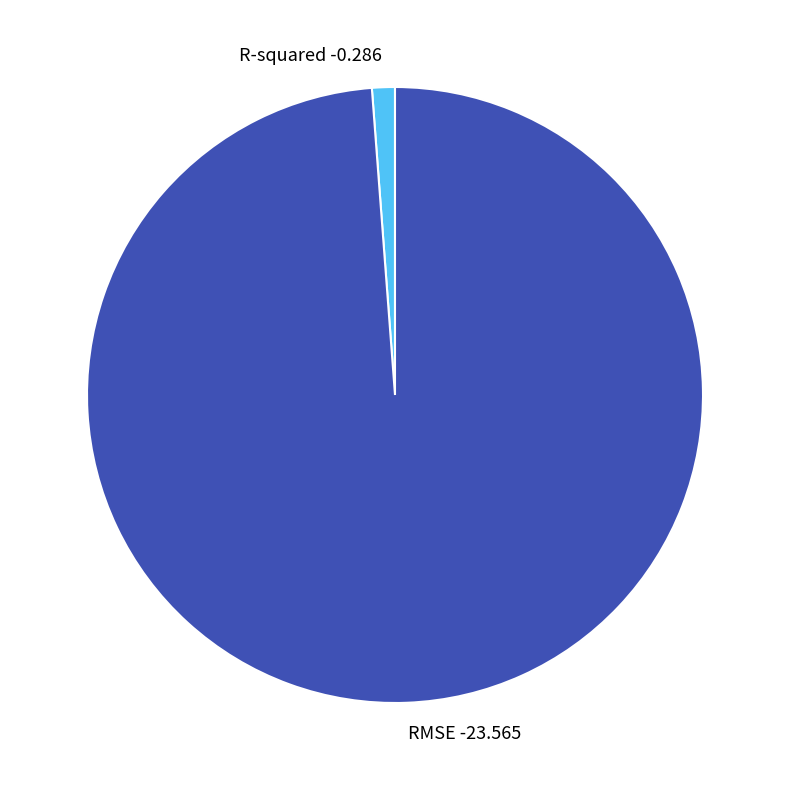

Is there a majority slice in this chart?

Yes